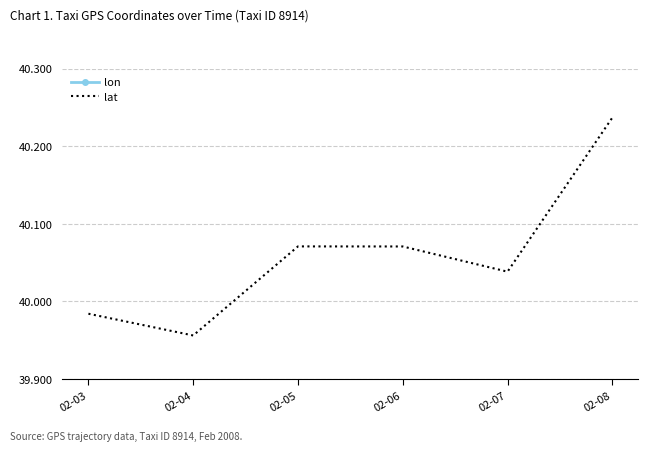

Rank the series by their maximum value, from highest to lowest.

lon, lat